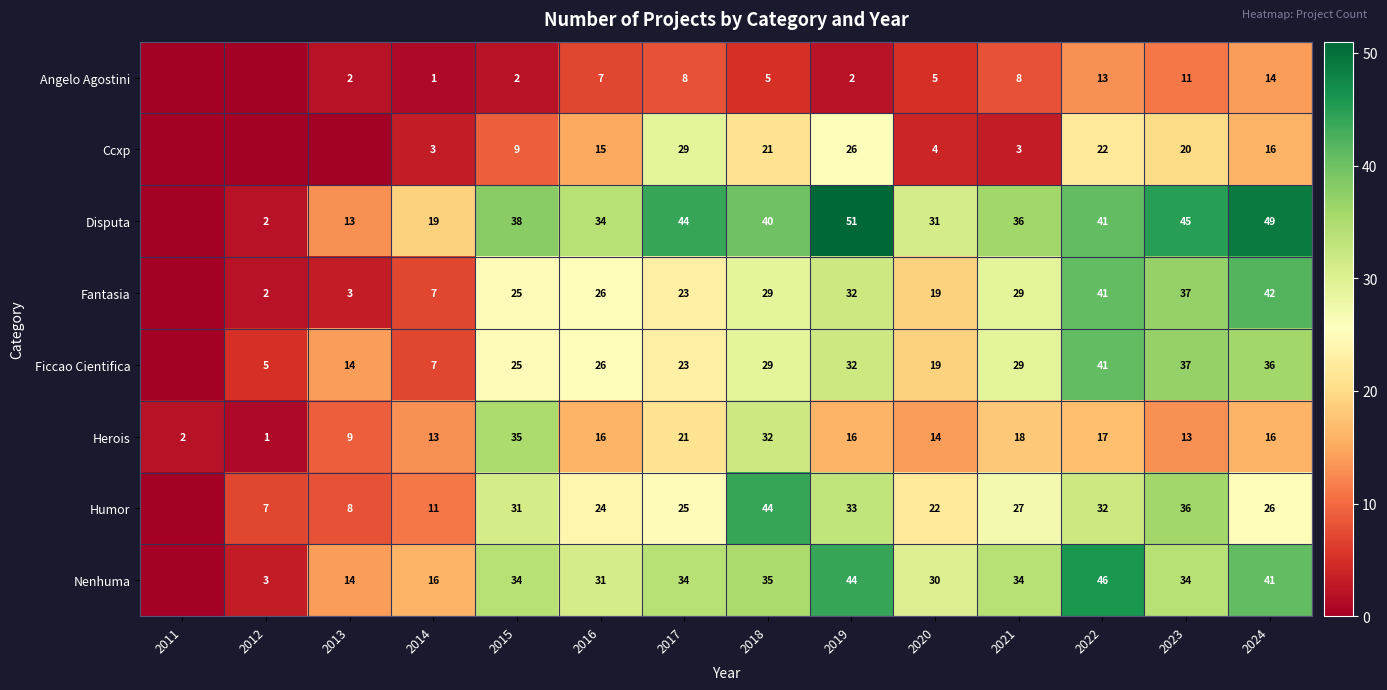

Which category has the highest value across all series?

2019